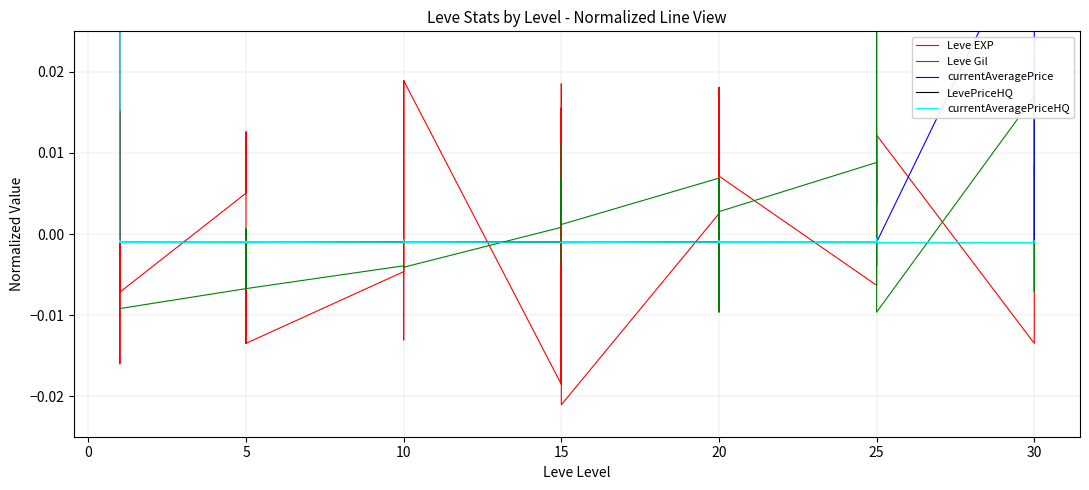

List the series in order of their peak value, highest first.

currentAveragePrice, LevePriceHQ, currentAveragePriceHQ, Leve Gil, Leve EXP